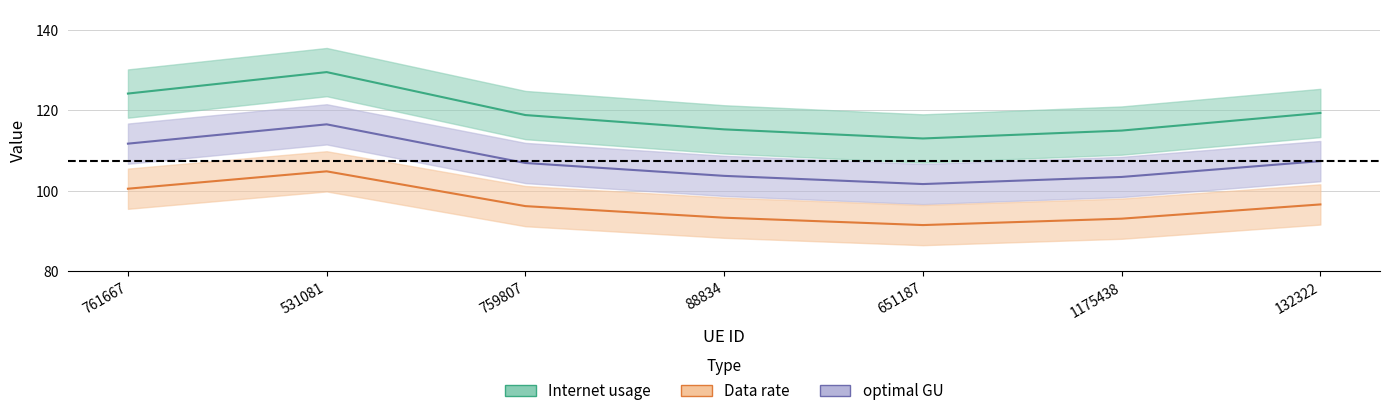

At which category is the sum across all series the highest?

531081